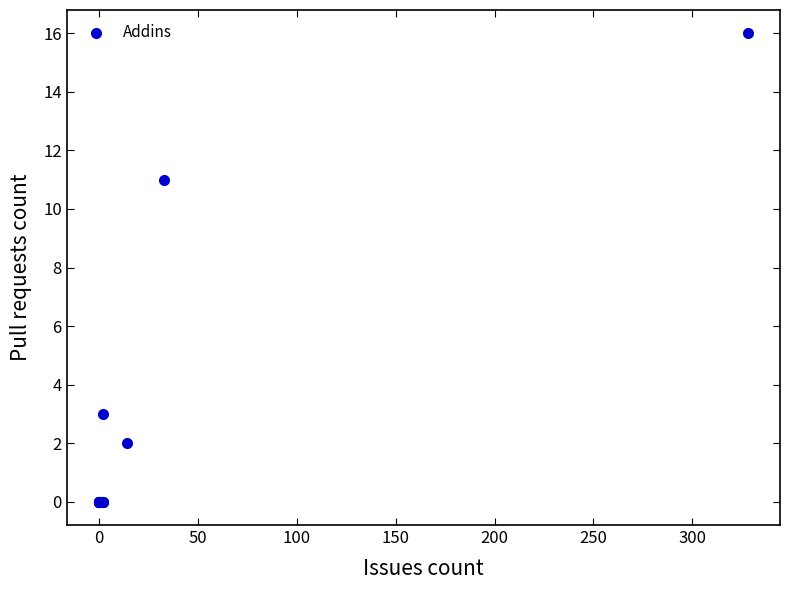

What Y value in the scatter plot is closest to 8?

11